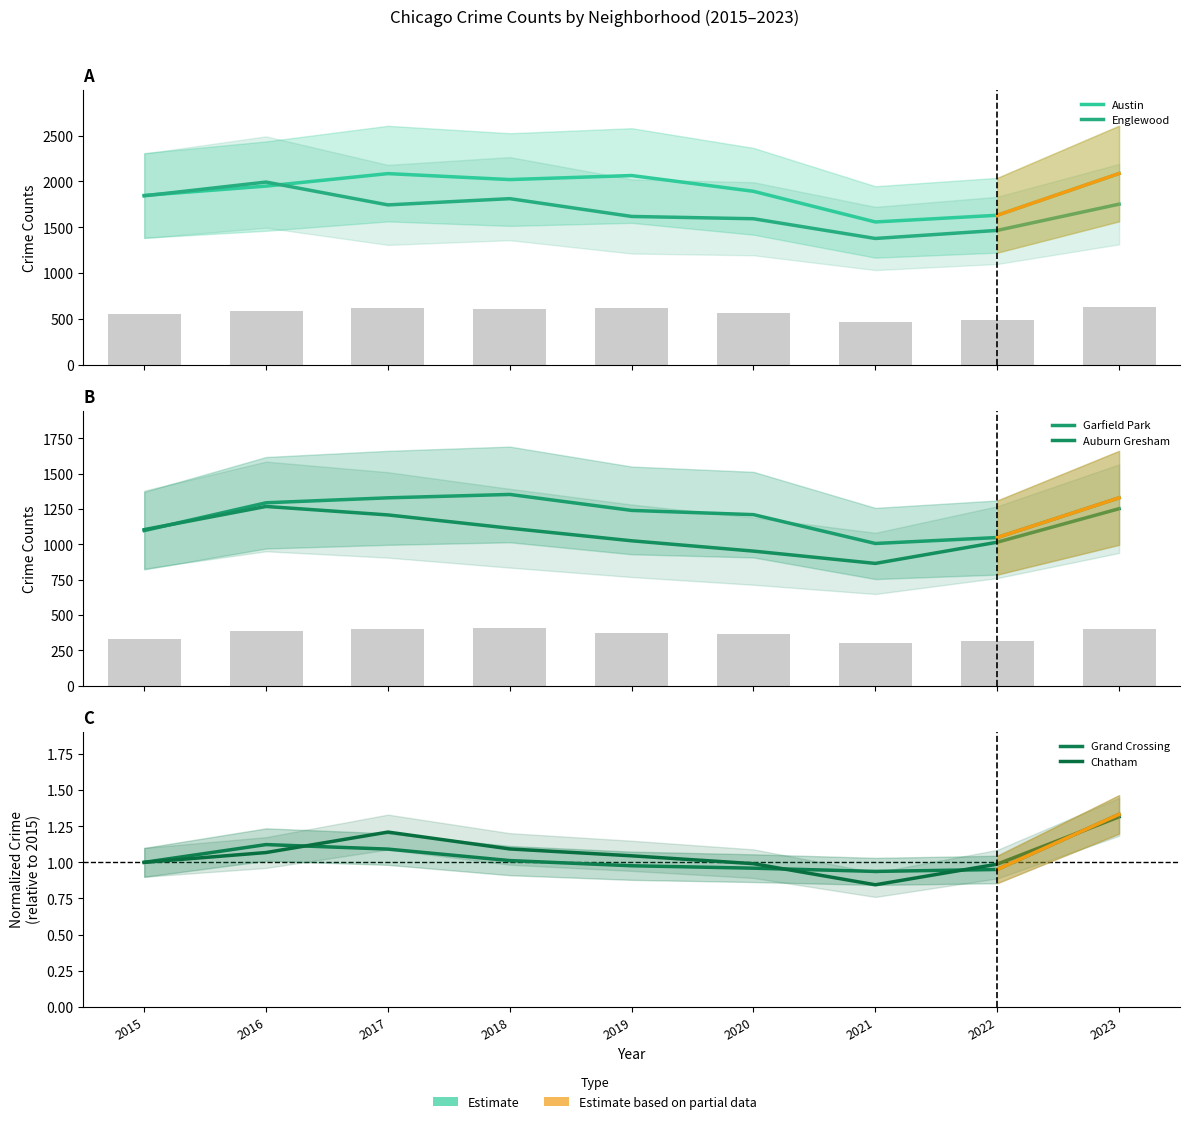

Reading left to right, list all the values displayed in this chart.

Austin: 1847.0	1949.0	2085.0	2020.0	2064.0	1892.0	1558.0	1631.0	2086.0
Englewood: 1843.0	1993.0	1744.0	1812.0	1618.0	1593.0	1378.0	1466.0	1752.0
Garfield Park: 1098.0	1295.0	1330.0	1354.0	1241.0	1211.0	1007.0	1049.0	1330.0
Auburn Gresham: 1105.0	1269.0	1209.0	1115.0	1026.0	953.0	866.0	1016.0	1253.0
Grand Crossing: 1.0	1.1	1.1	1.0	1.0	1.0	0.9	1.0	1.3
Chatham: 1.0	1.1	1.2	1.1	1.0	1.0	0.8	1.0	1.3